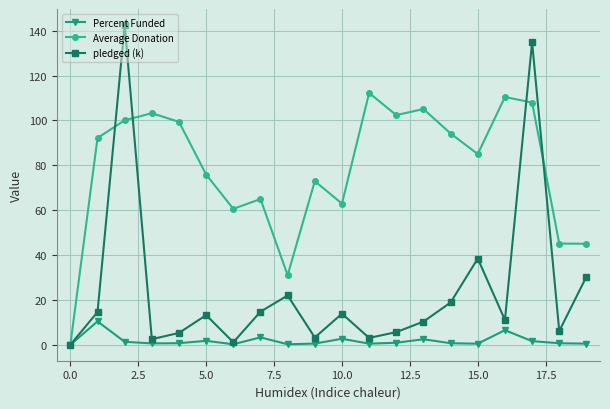

What are all the series names shown in the legend?

Percent Funded, Average Donation, pledged (k)